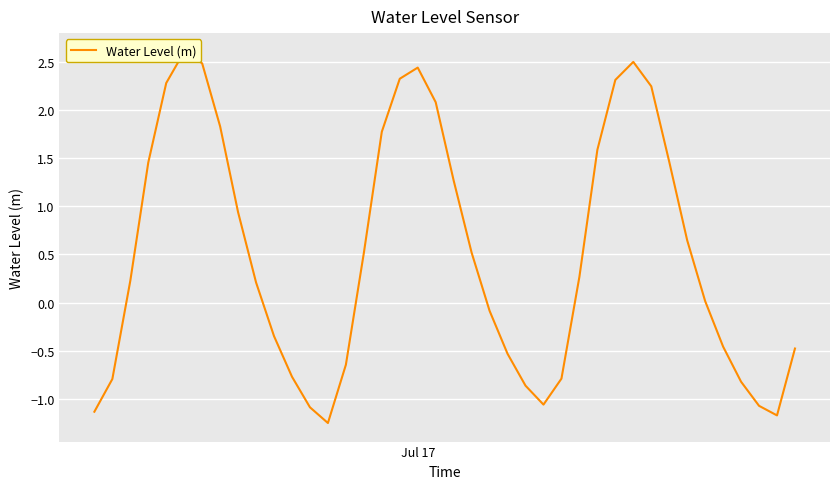

What is the average value?

0.5